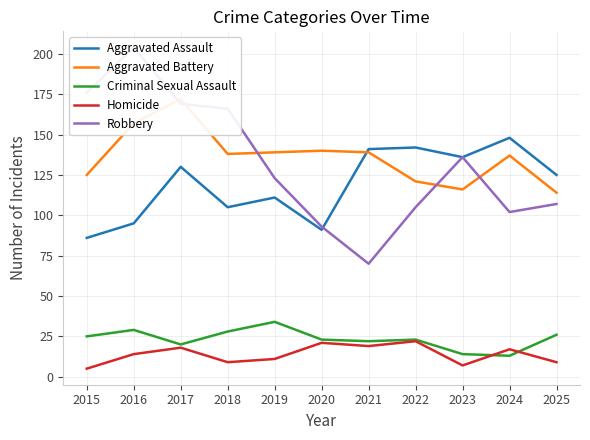

What is the minimum value shown in the chart?

5